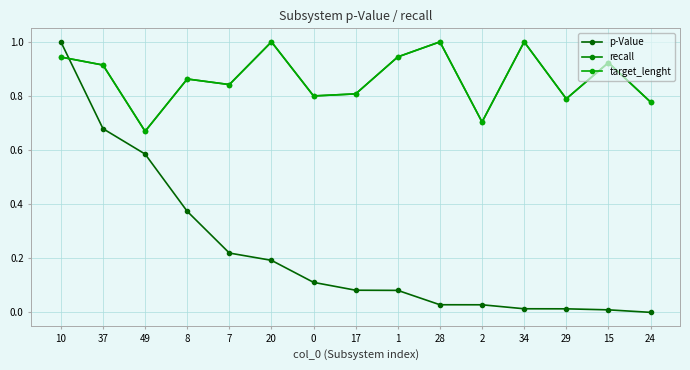

Which has a higher value, 8 or 37?

37